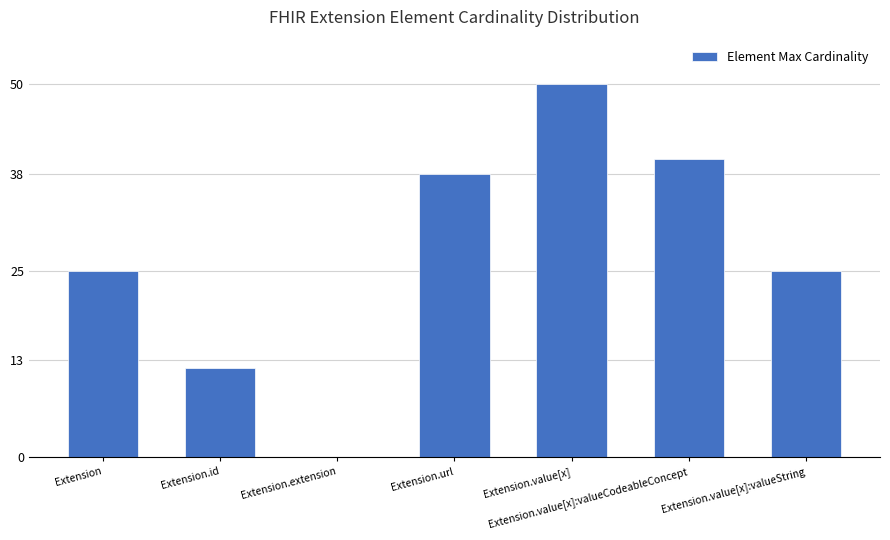

What is the change in value from Extension to Extension.value[x]?

+25